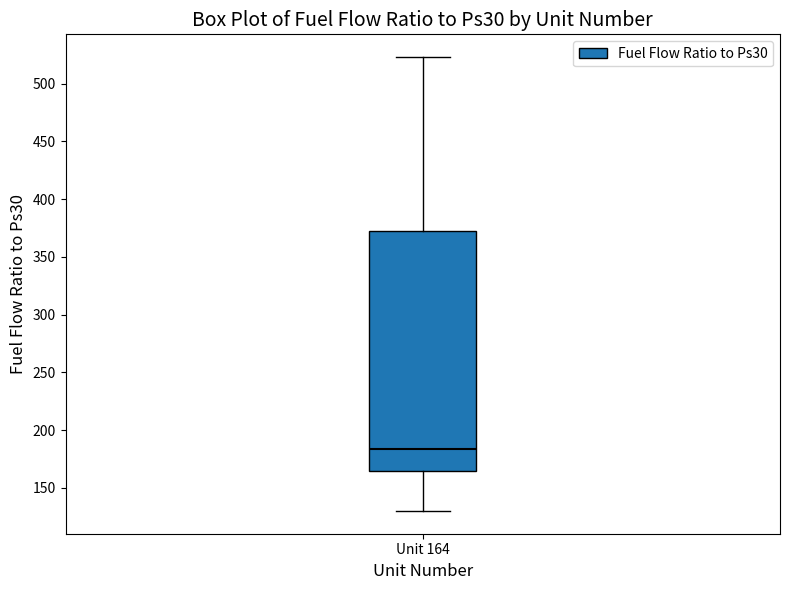

Transcribe this box plot: give where the median line is, the range the box spans, and where the two whiskers end, as read against the y-axis. The values are not printed on the chart, so give them approximately, as read against the axis.

median 185, box 165 to 370, whiskers 130 to 525